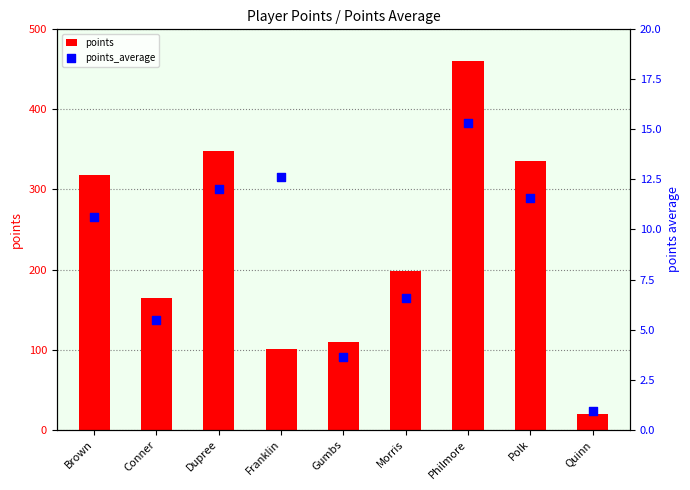

Which series has the largest total across all categories?

points